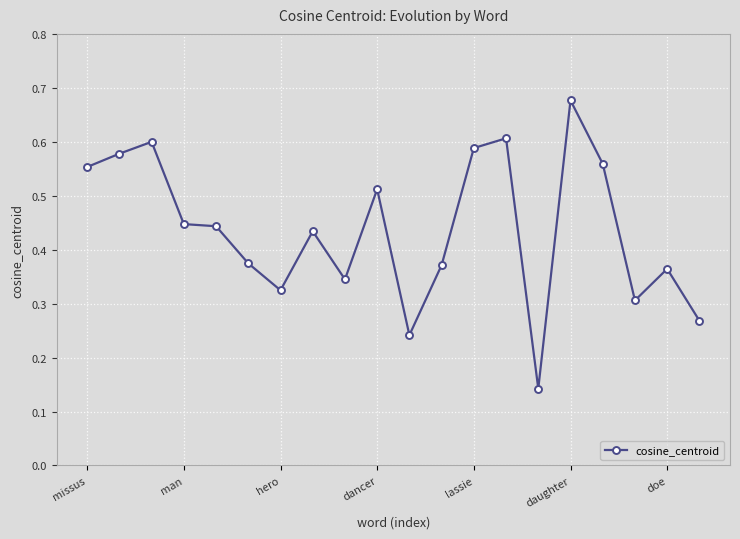

True or false: there are more than 1 points higher than both neighbors.

True